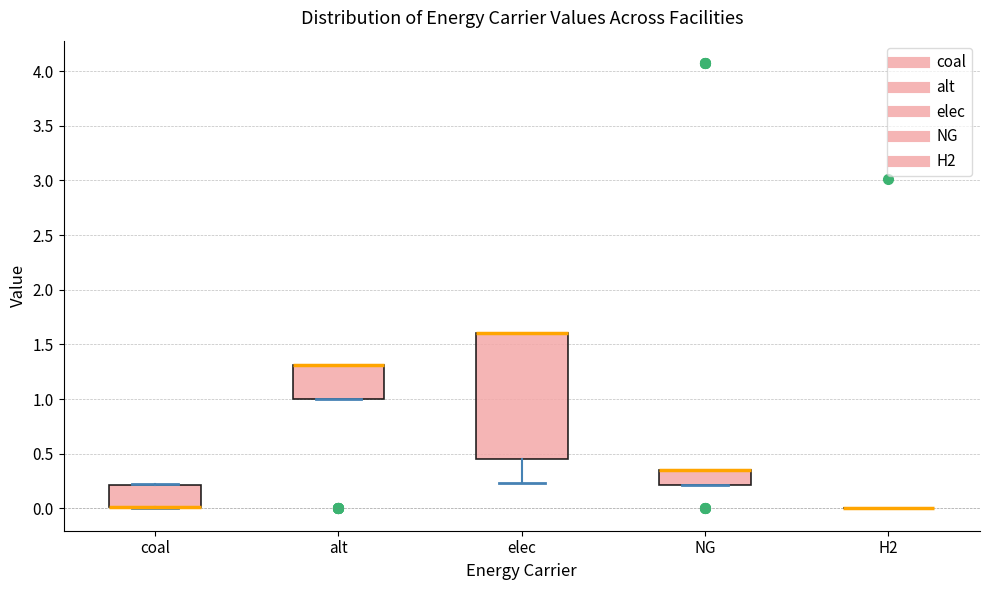

Reading left to right, transcribe this box plot: for each box, give where its median line is, the range the box spans, and where its two whiskers end, as read against the y-axis. The values are not printed on the chart, so give them approximately, as read against the axis.

coal: median 0.00 (drawn on the box's lower edge), box 0.00 to 0.20, whiskers 0.00 to 0.20
alt: median 1.30 (drawn on the box's upper edge), box 1.00 to 1.30, whiskers 1.00 to 1.30
elec: median 1.60 (drawn on the box's upper edge), box 0.45 to 1.60, whiskers 0.25 to 1.60
NG: median 0.35 (drawn on the box's upper edge), box 0.20 to 0.35, whiskers 0.20 to 0.35
H2: box collapsed to a line at 0.00, whiskers 0.00 to 0.00